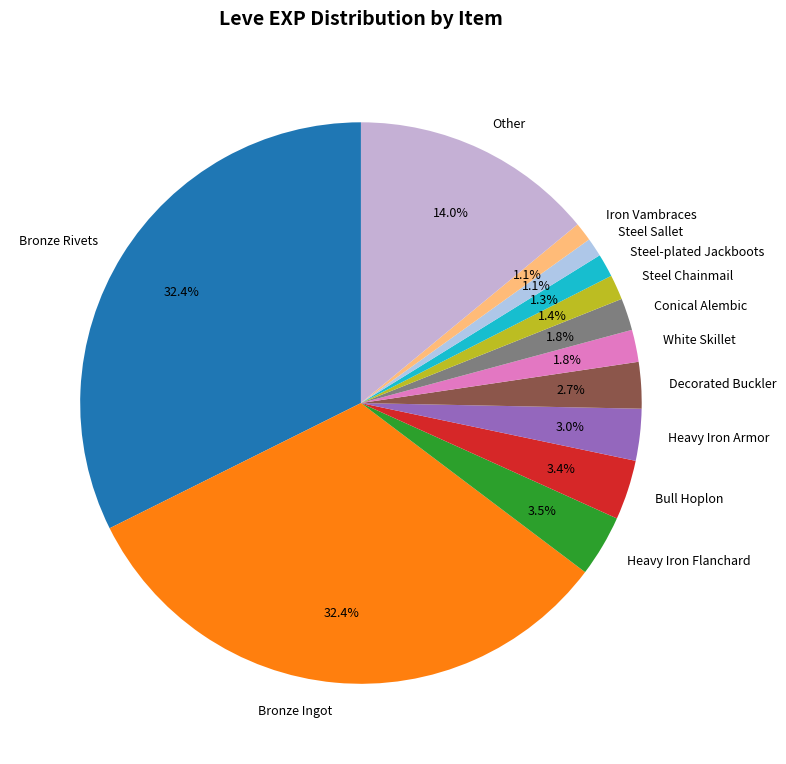

How many segments does this pie chart have?

13